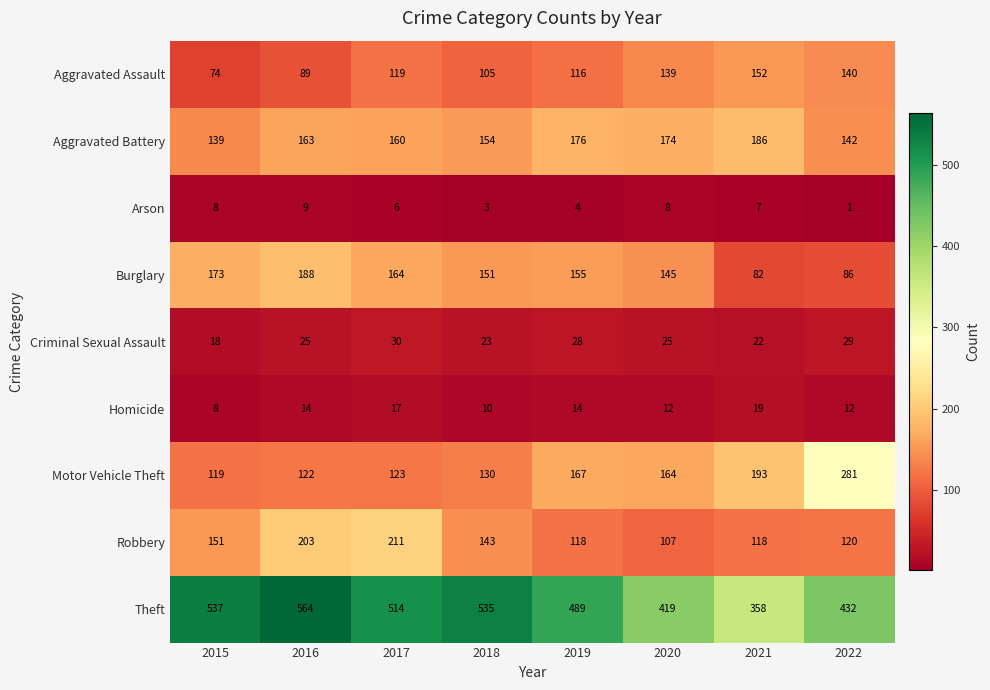

What is the total value across all series at 2022?

1243